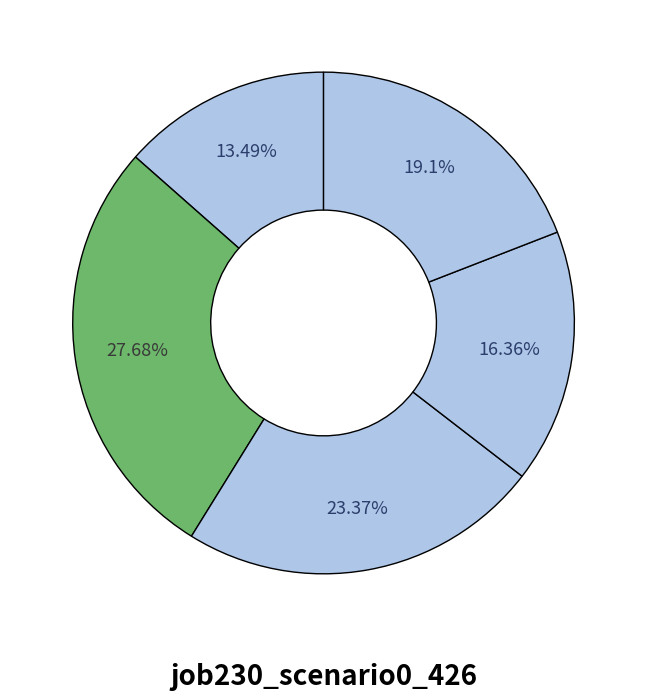

Which category has the biggest portion of the pie?

B14